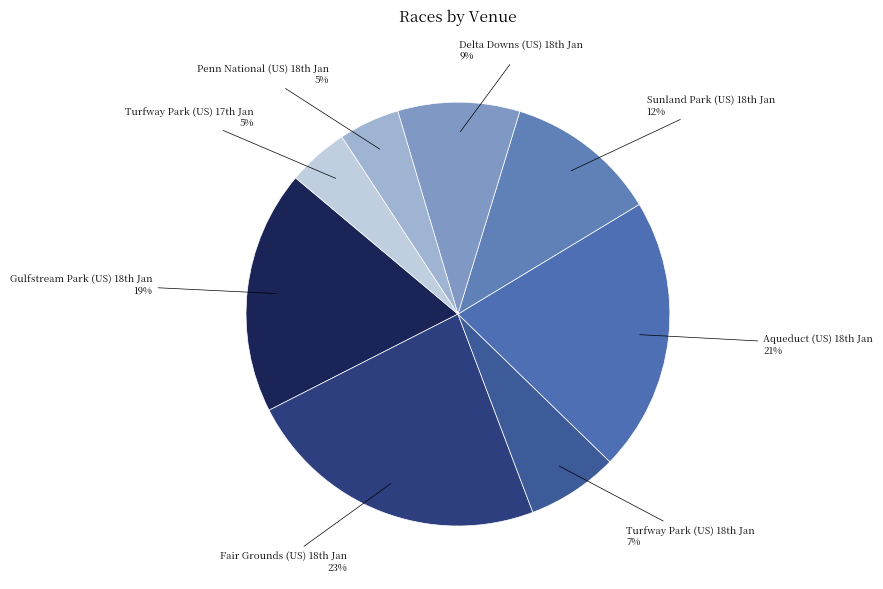

What is the largest slice in the pie chart?

Fair Grounds (US) 18th Jan